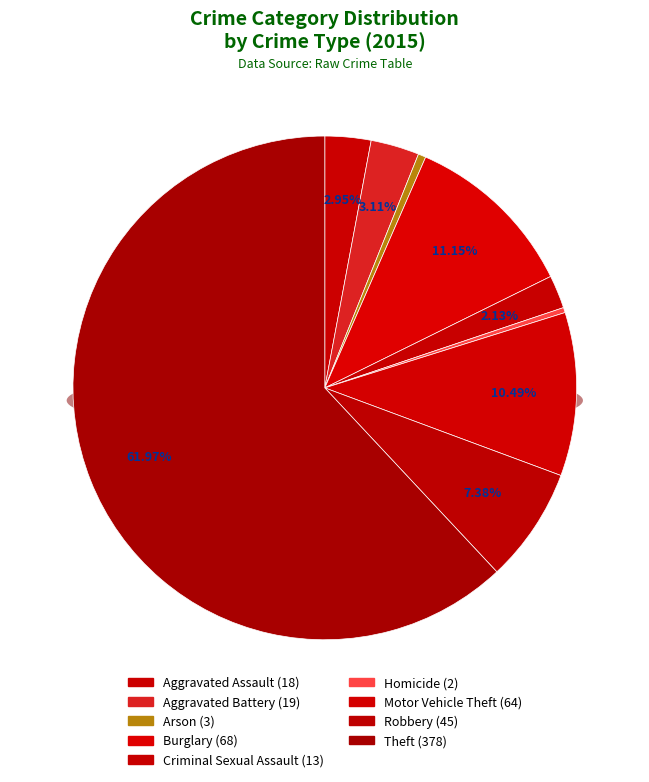

Which category has the smallest portion of the pie?

Homicide